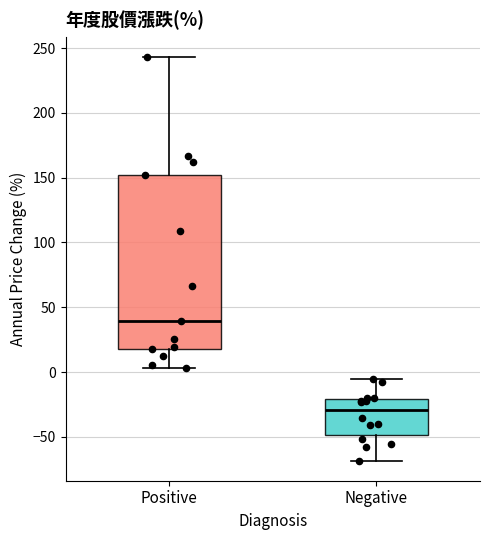

Reading left to right, transcribe this box plot: for each box, give where its median line is, the range the box spans, and where its two whiskers end, as read against the y-axis. The values are not printed on the chart, so give them approximately, as read against the axis.

Positive: median 40, box 20 to 150, whiskers 5 to 245
Negative: median -30, box -50 to -20, whiskers -70 to -5